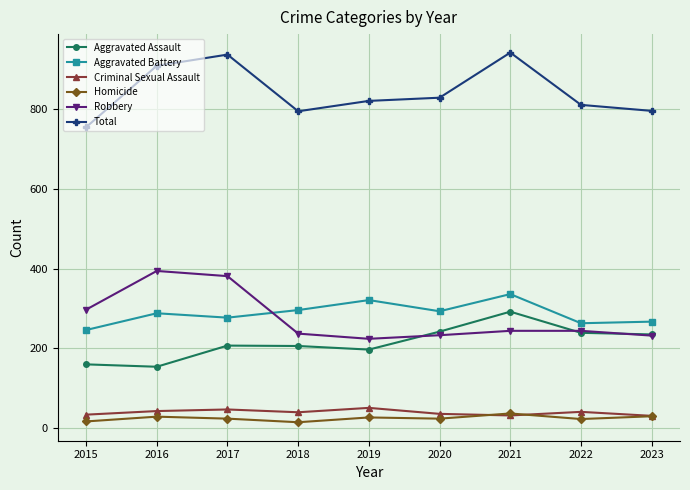

Which series has the largest range (max minus min)?

Total